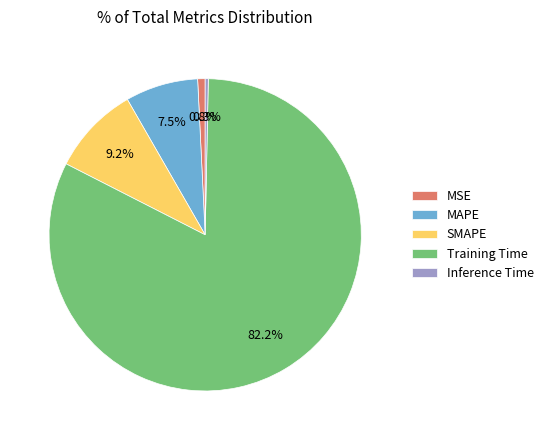

Is there any slice that represents more than half of the pie?

Yes